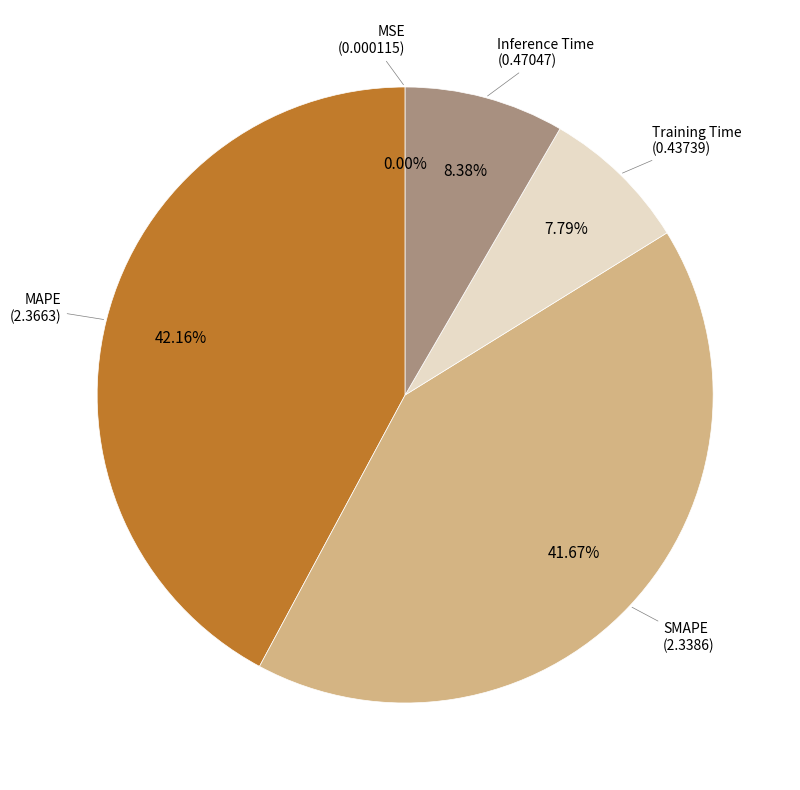

To the nearest percent, what is the difference between the largest and smallest slice percentages?

42%